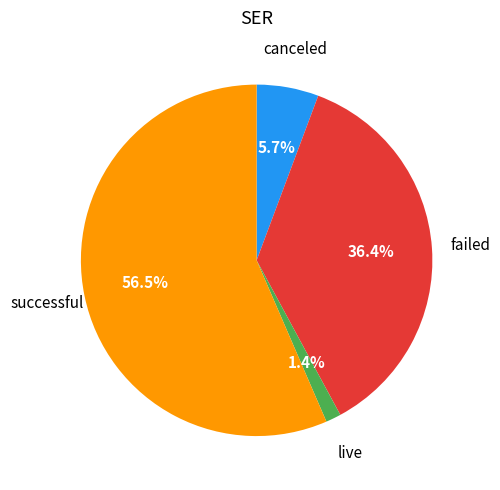

How many slices are in this pie chart?

4